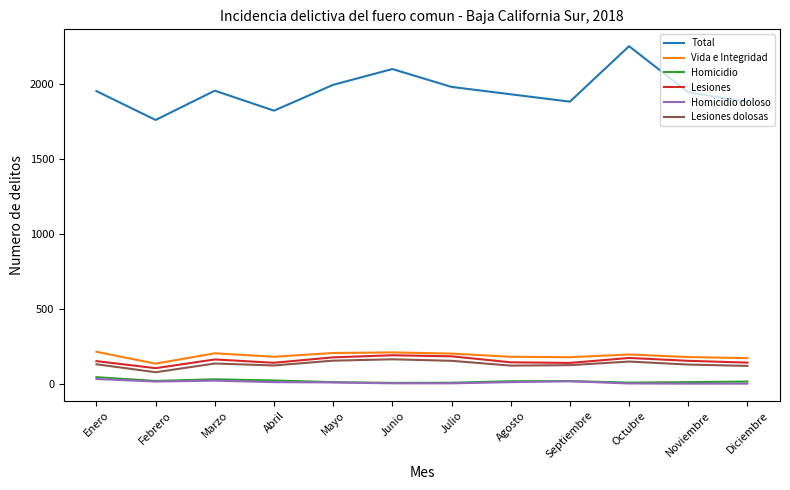

Which category has the lowest value in the Vida e Integridad series?

Febrero